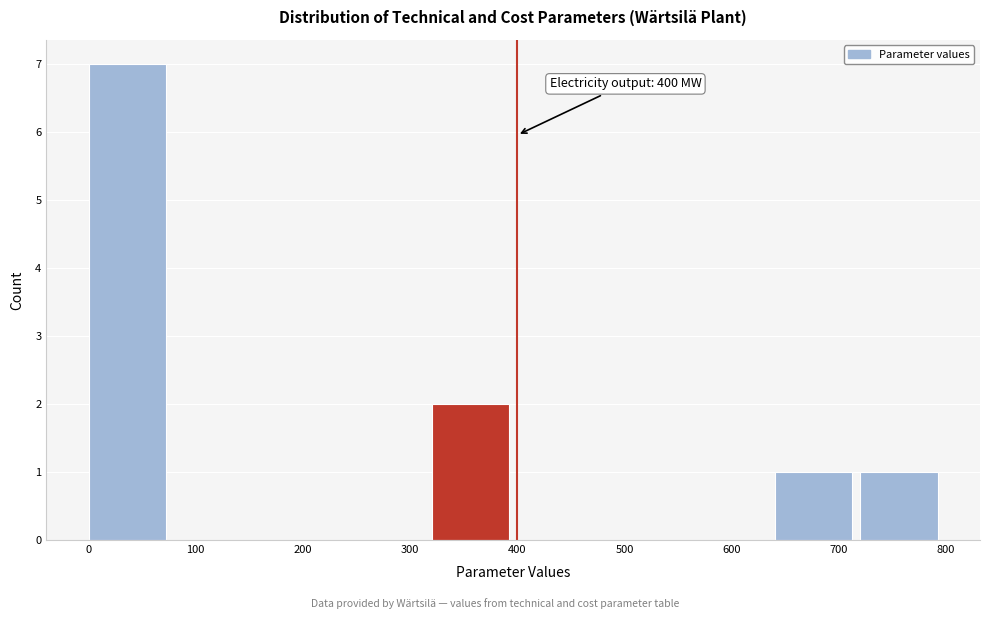

Over which range of the x-axis is the bar tallest?

0 to 80